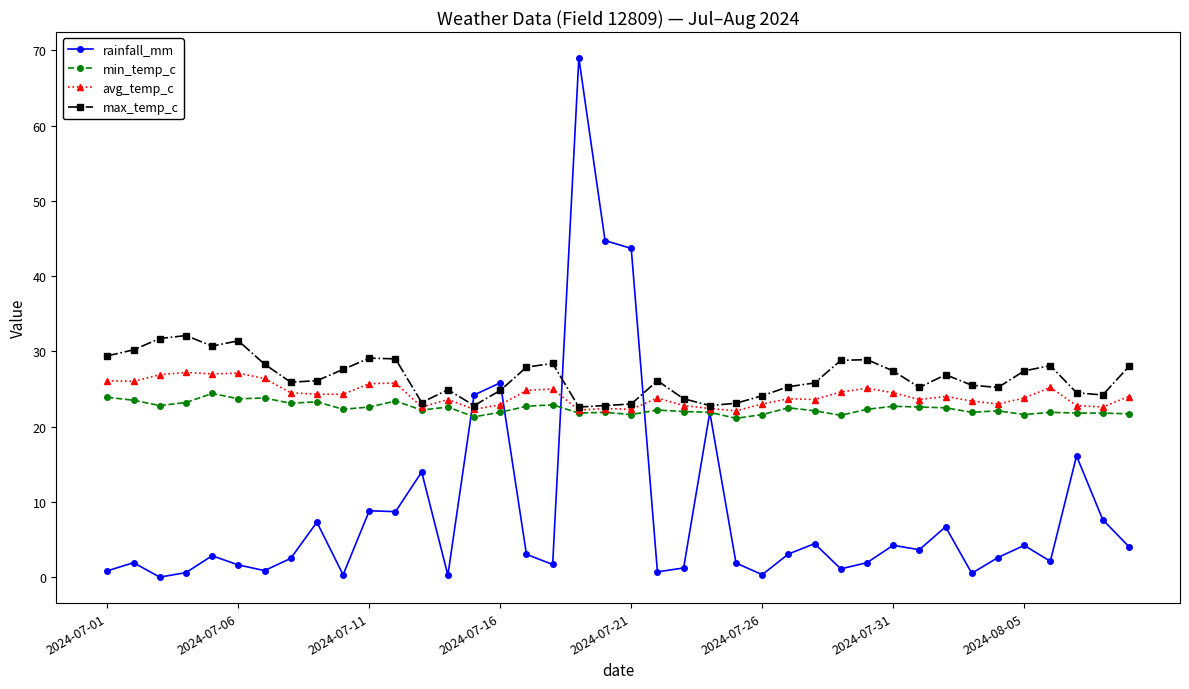

What is the minimum value for max_temp_c?

22.6